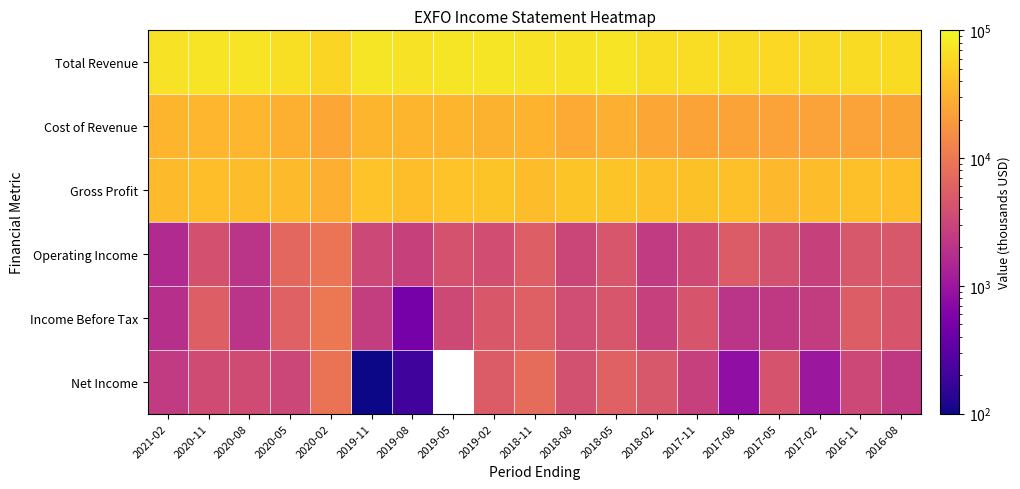

How many values in the Net Income series exceed 3600?

7